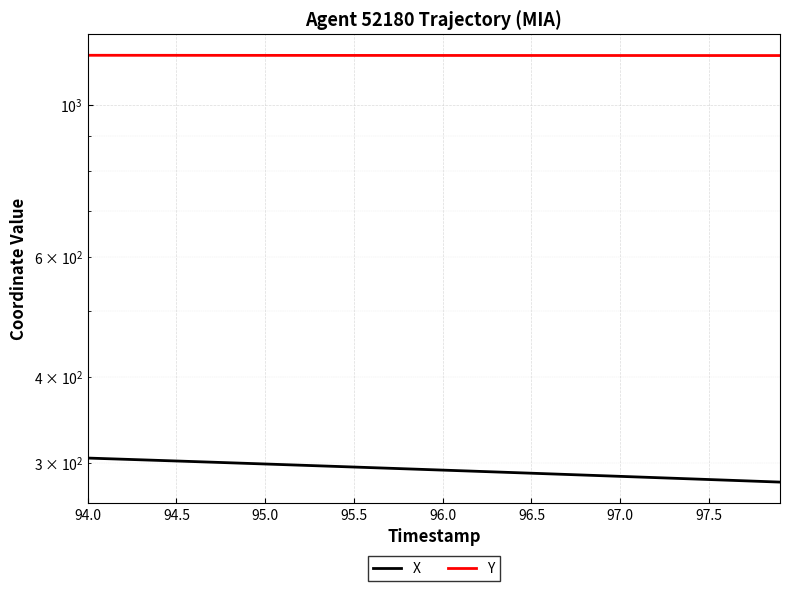

What is the smallest value displayed?

280.9